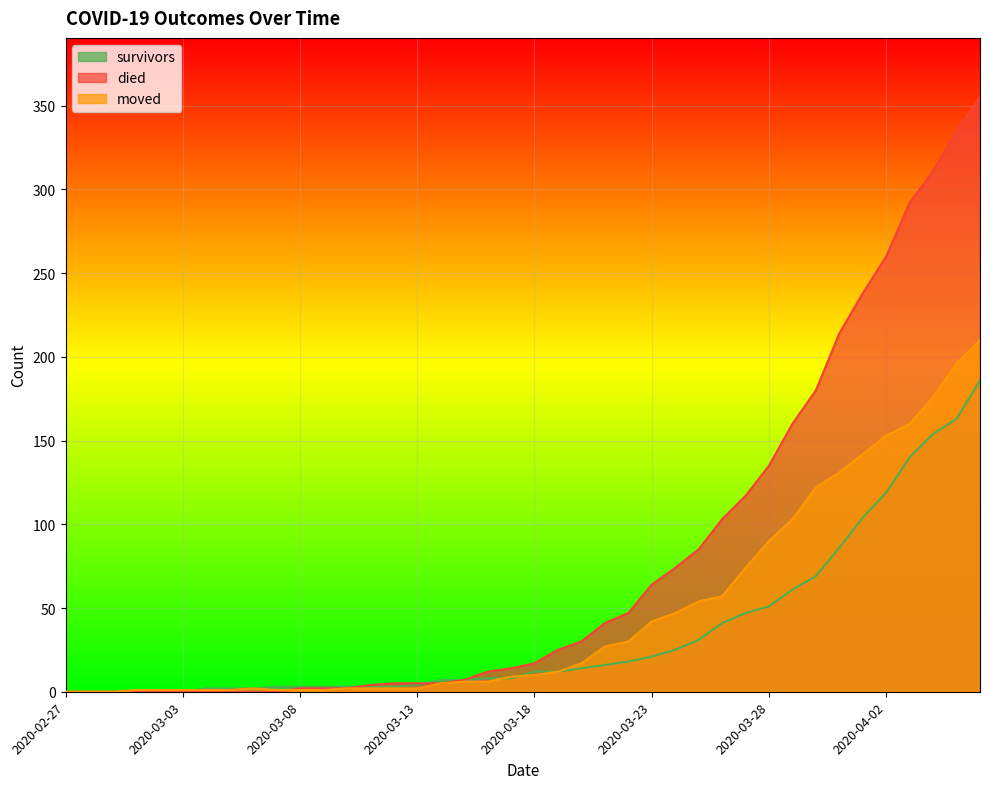

What is the average value of the moved series?

47